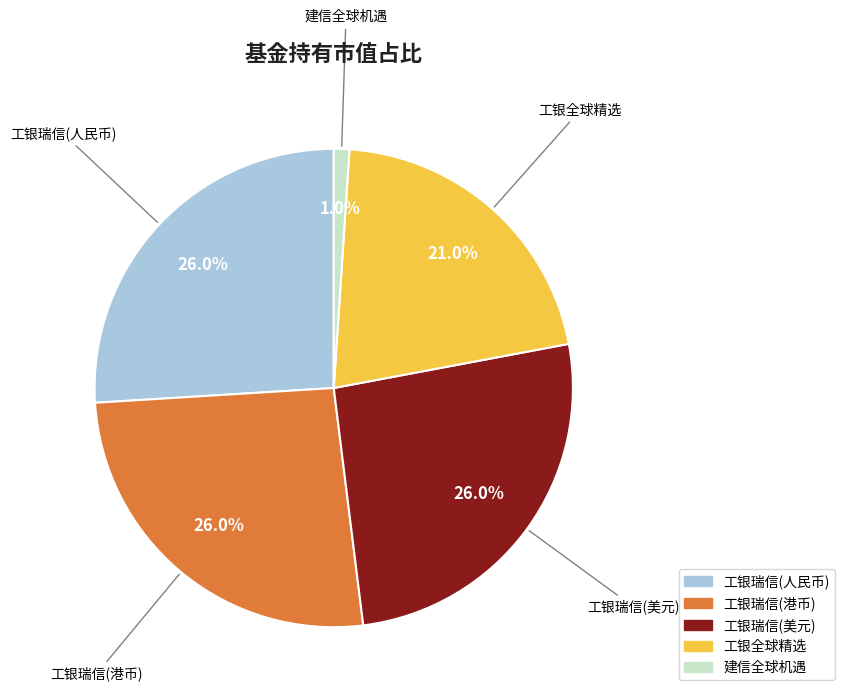

Is there a majority slice in this chart?

No